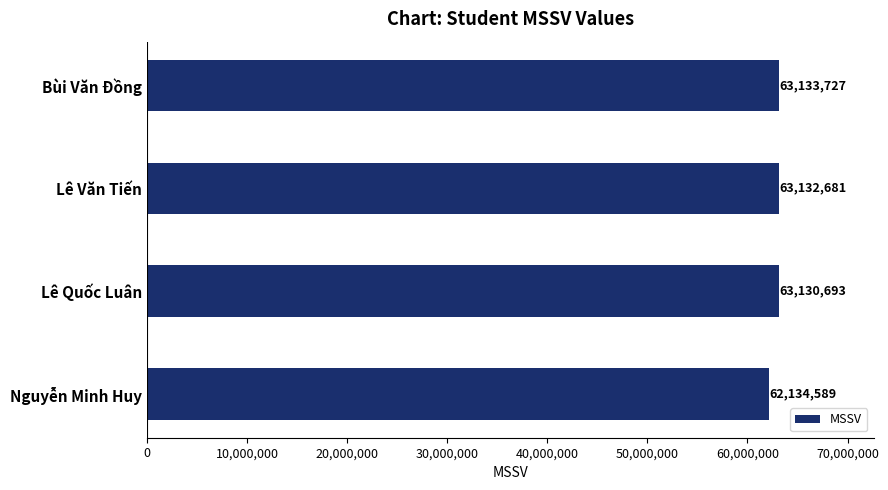

What is the label of the 2nd bar from the top?

Lê Văn Tiến